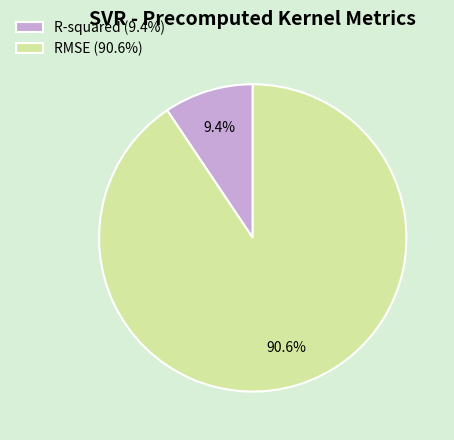

What is the largest slice in the pie chart?

RMSE